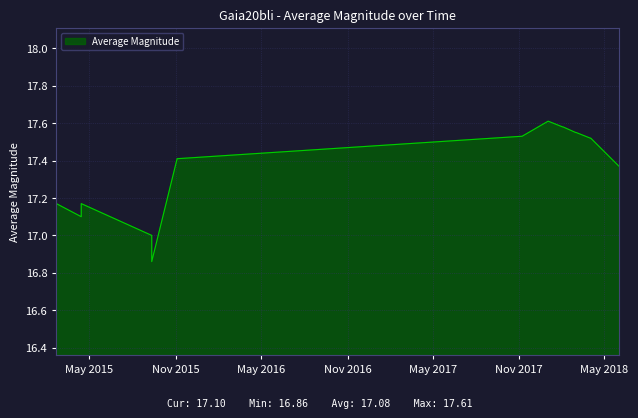

Count the values in the range 17 to 18.

18